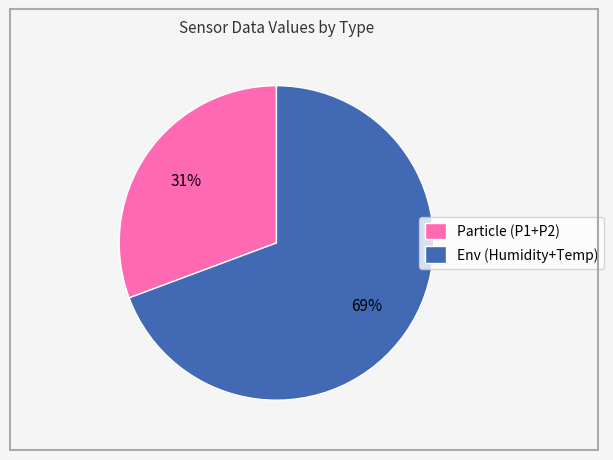

Combined, do Particle (P1+P2) and Env (Humidity+Temp) account for over 50%?

Yes